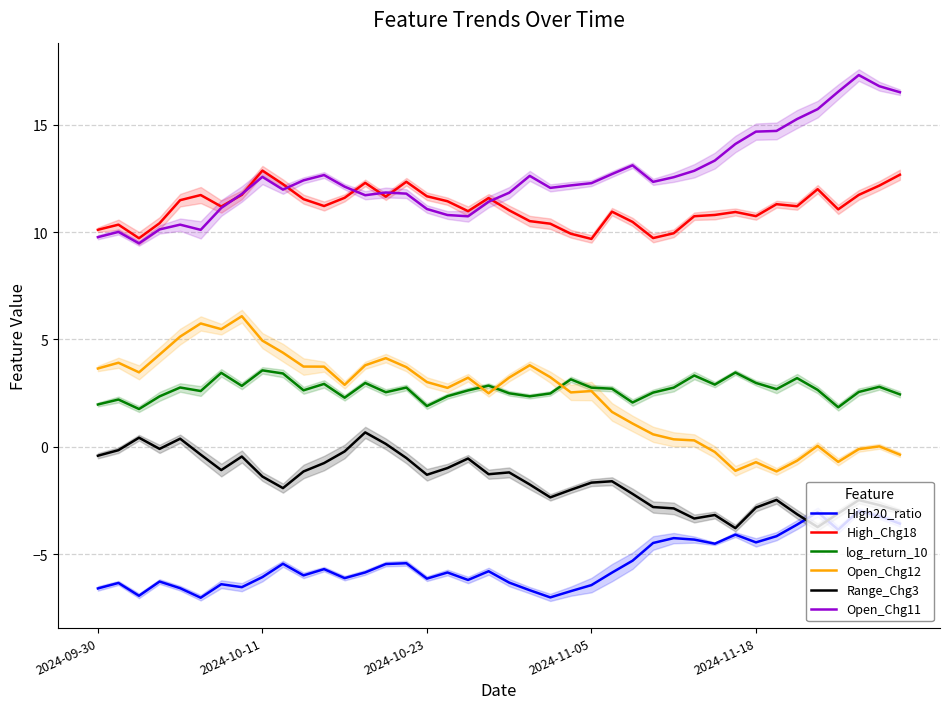

Is it true that Open_Chg11 equals 17.2 at 18?

False